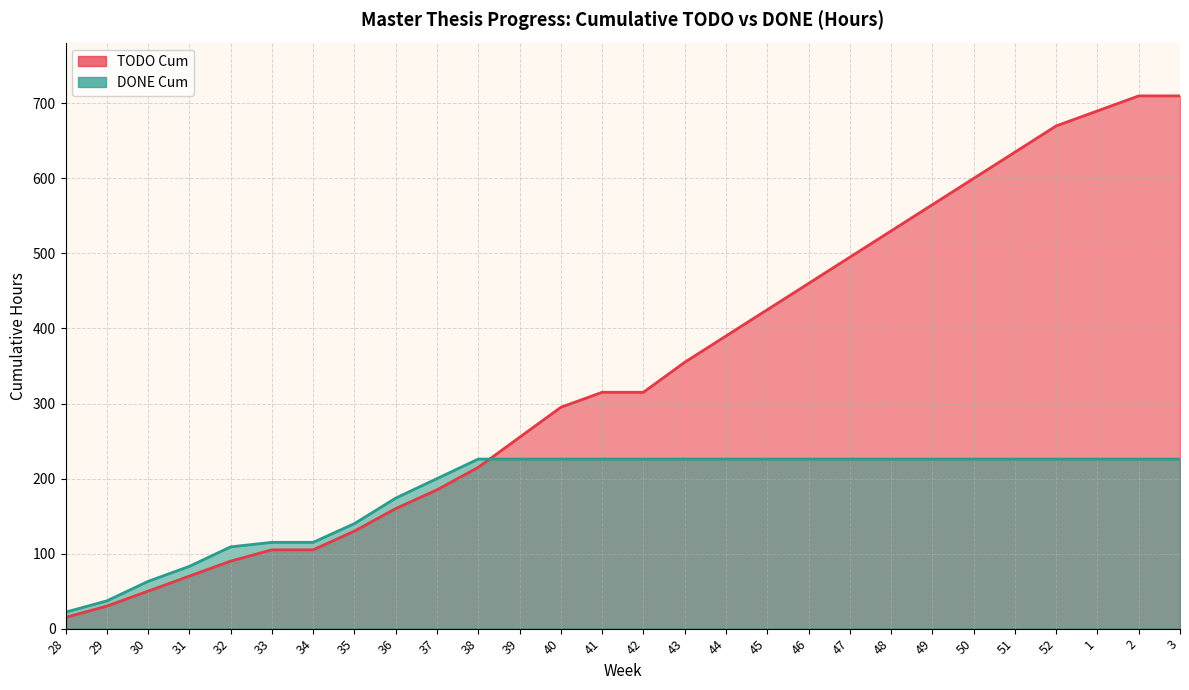

True or false: DONE Cum has more than 1 points higher than both neighbors.

False